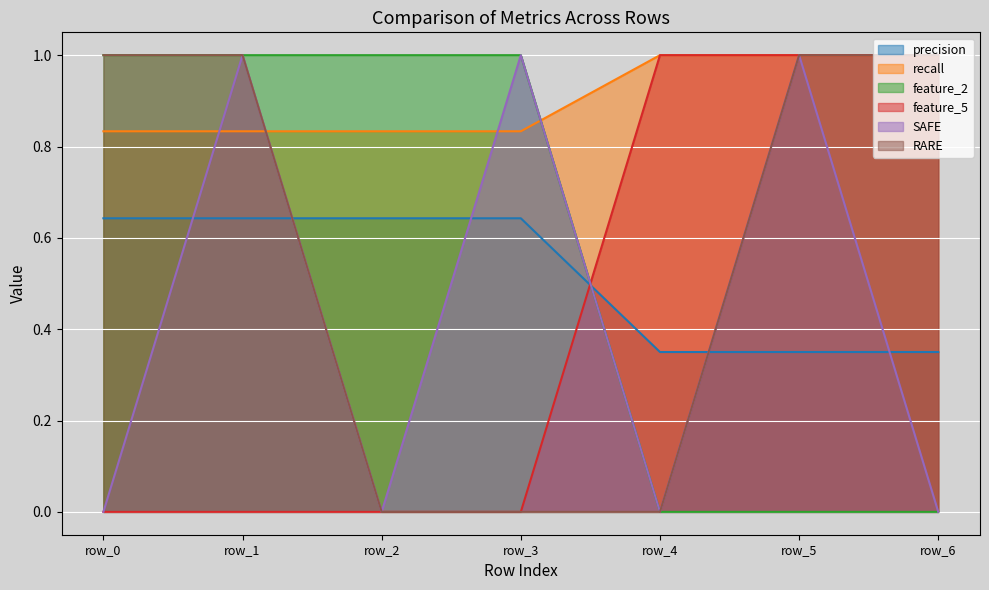

At which category is the sum across all series the highest?

row_1